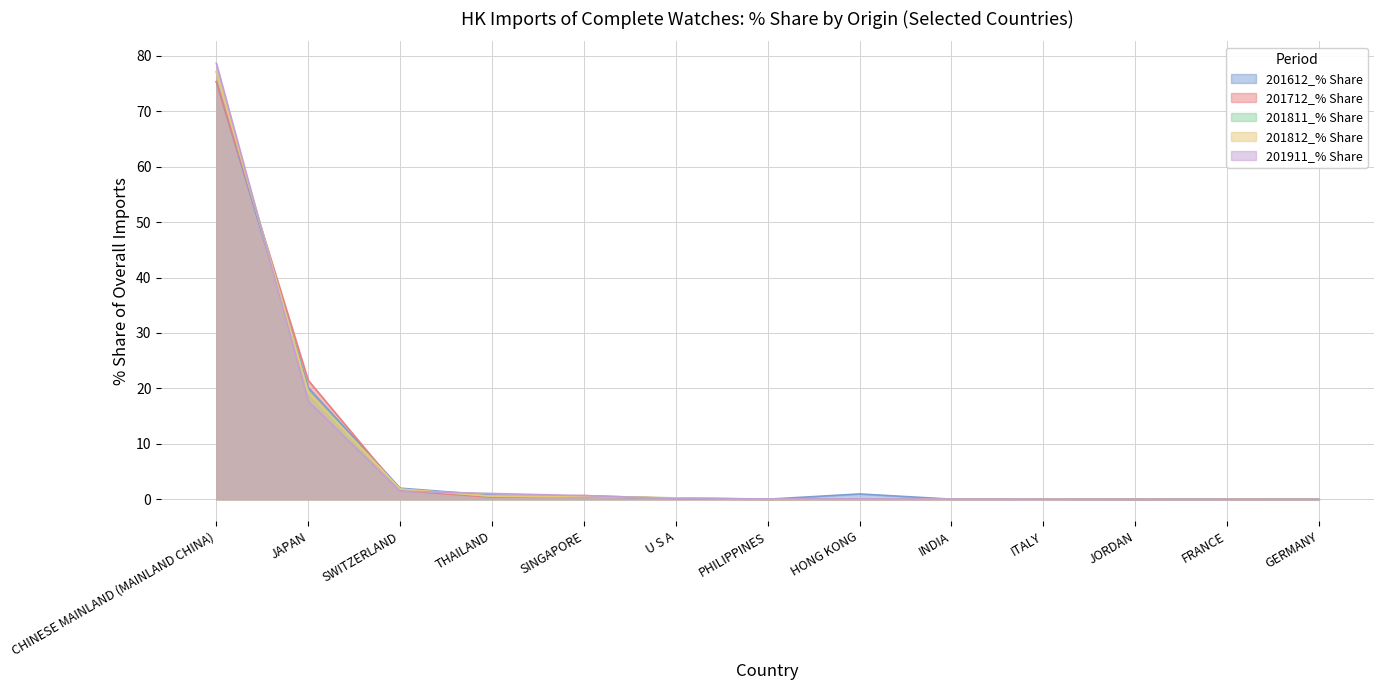

Between which two adjacent categories do 201812_% Share and 201811_% Share first intersect?

CHINESE MAINLAND (MAINLAND CHINA) and JAPAN